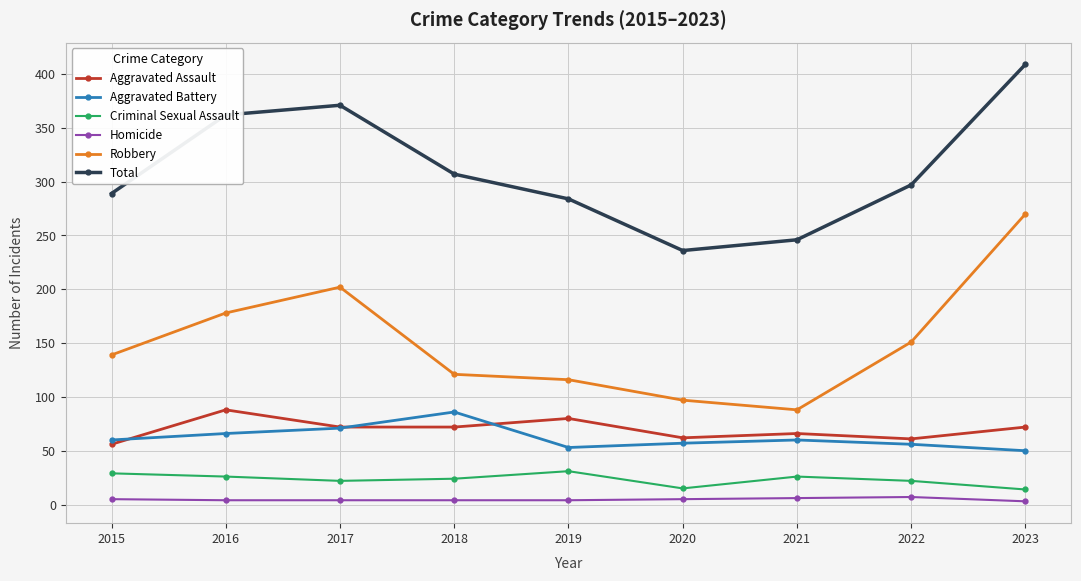

True or false: Robbery has more than 2 interior local peaks.

False